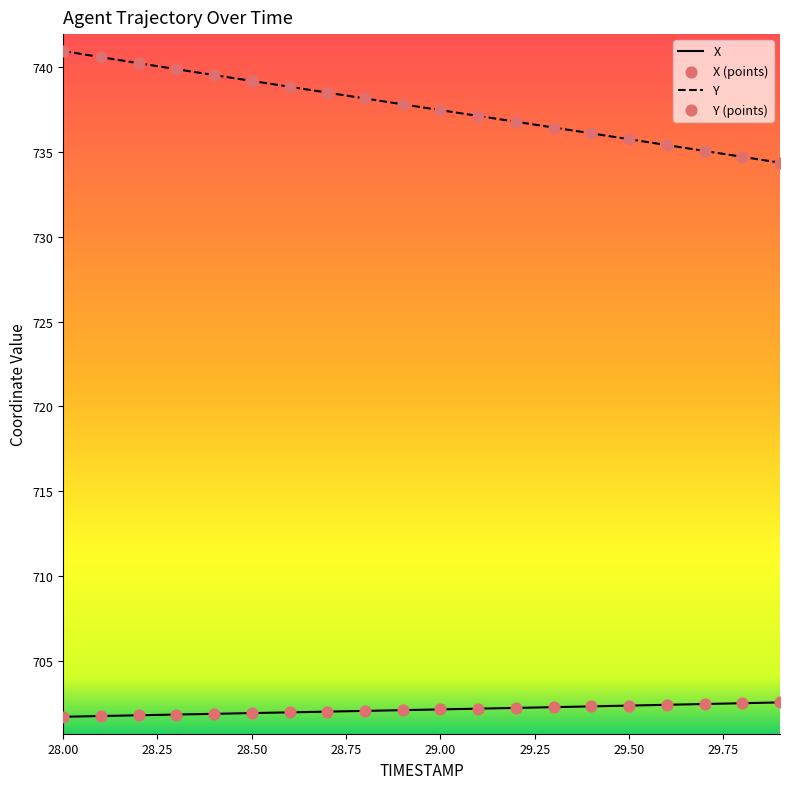

Which series has the largest total across all categories?

Y